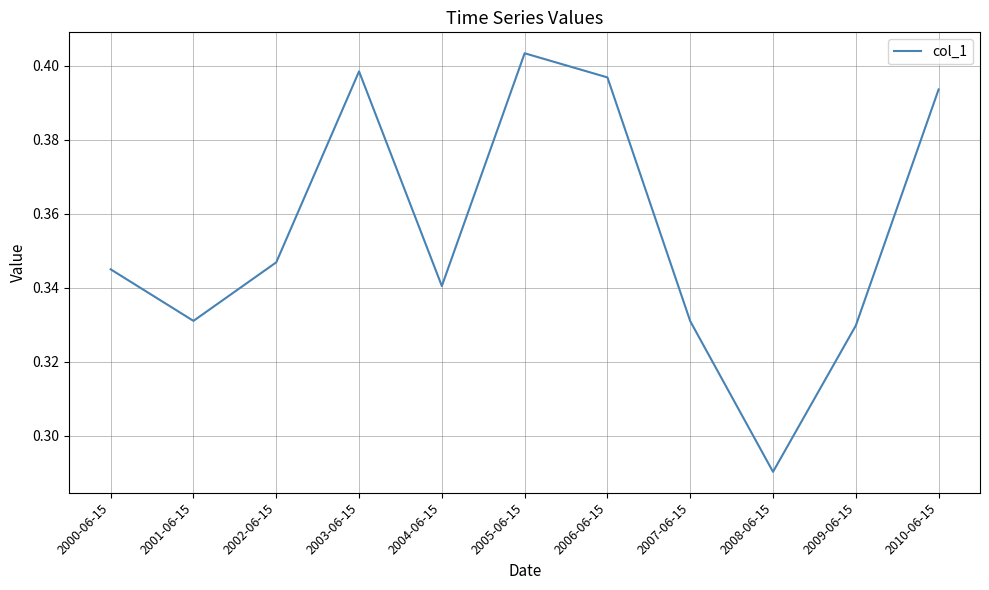

What position from the right is 2007-06-15?

4